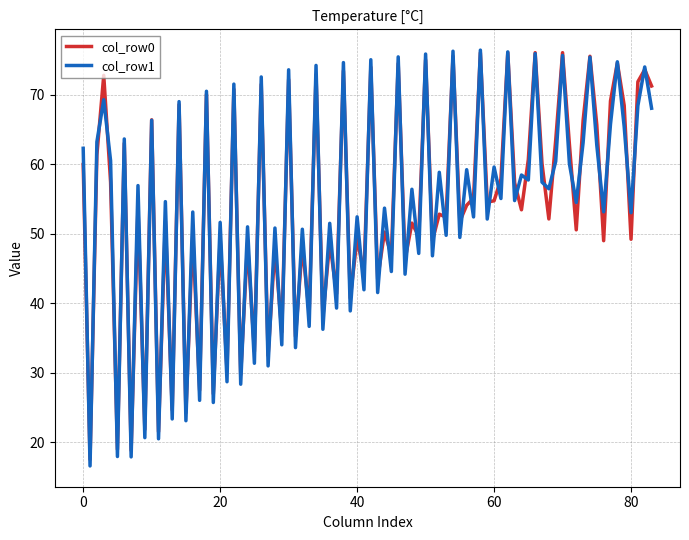

What is the highest value of the col_row0 series?

76.1